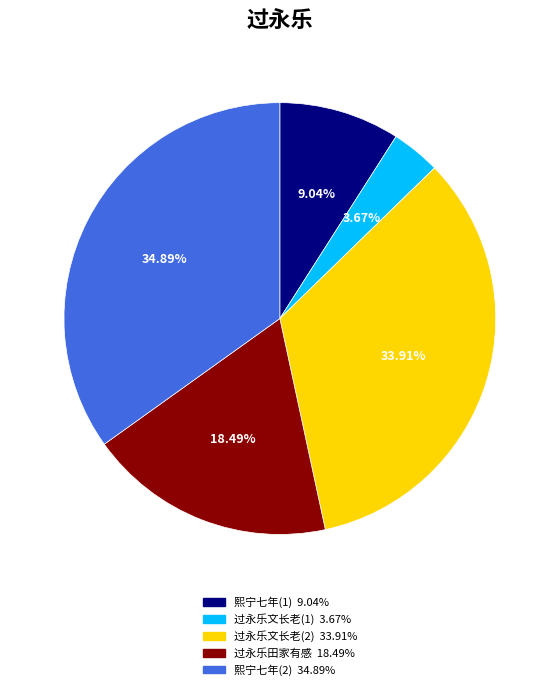

Is there any slice that represents more than half of the pie?

No